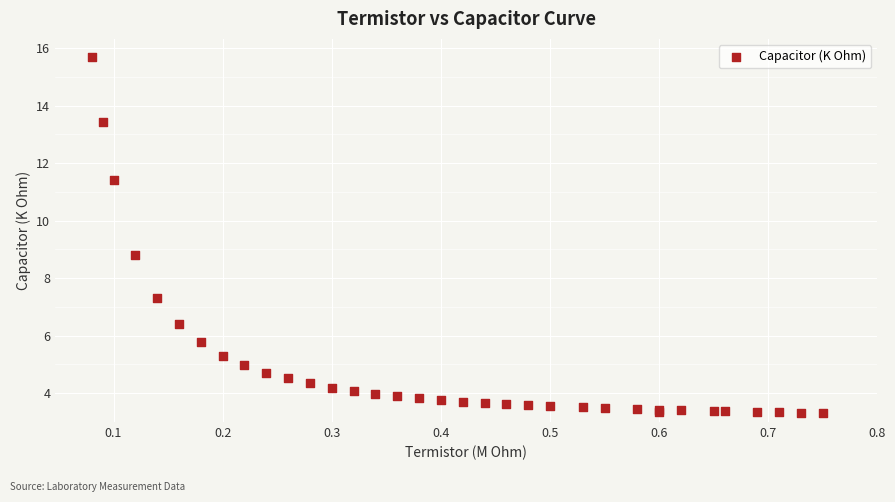

What Y value in the scatter plot is closest to 9?

8.8